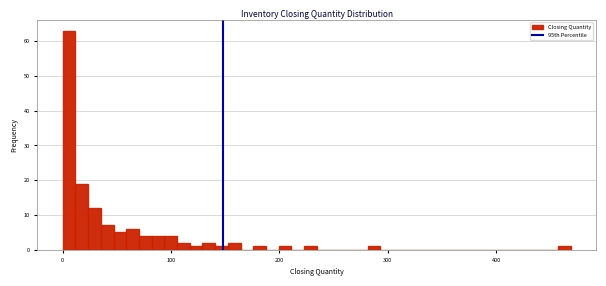

Around what value on the x-axis is the tallest bar? Give the approximate position of its centre, as read against the axis.

10